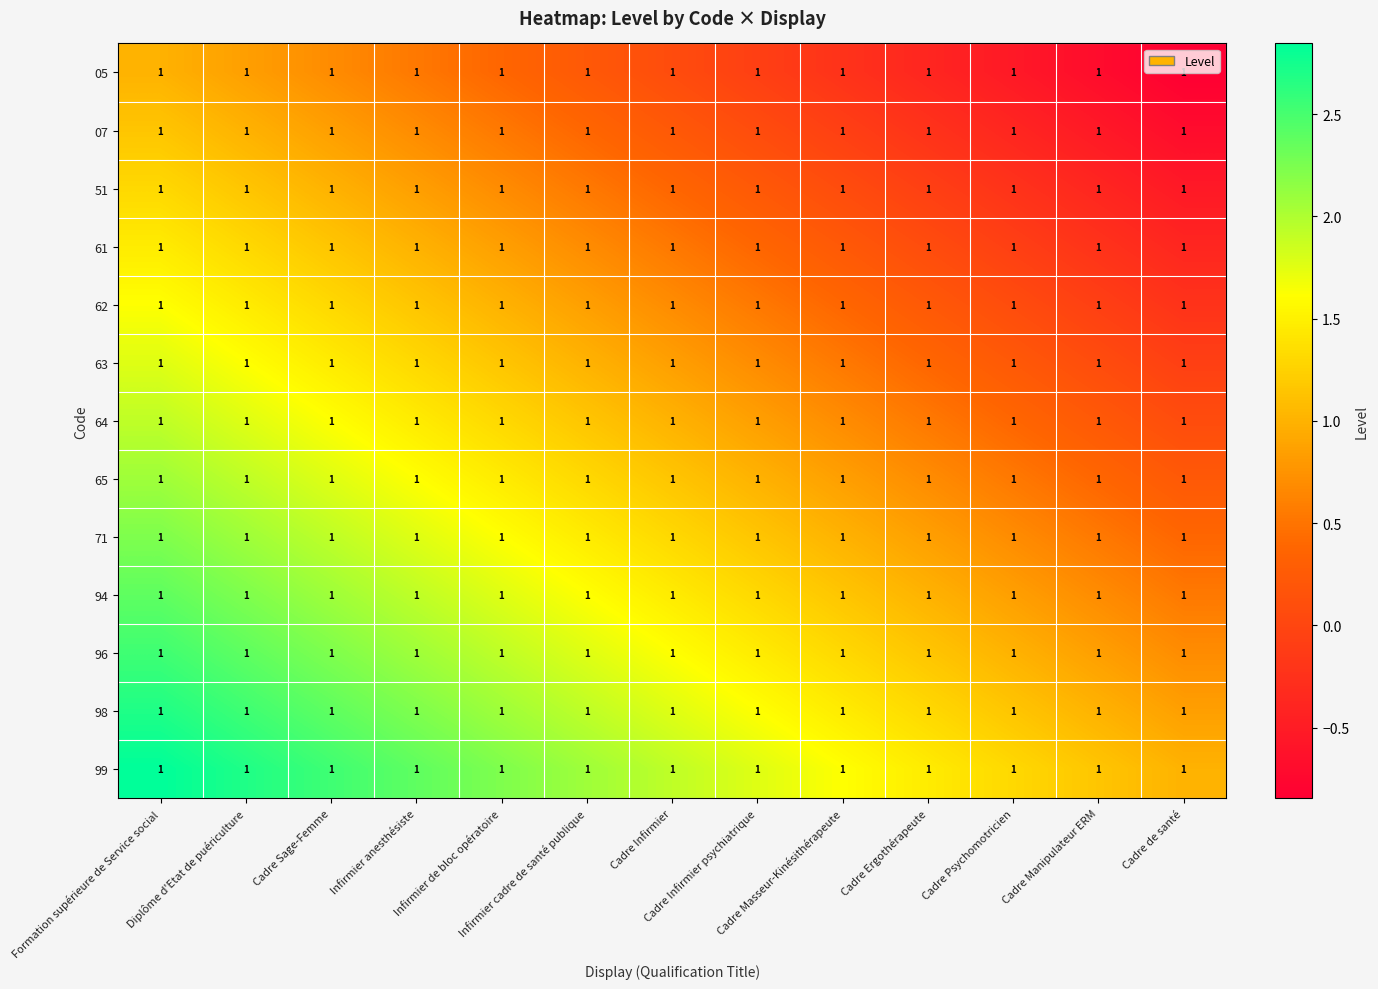

What is the difference between the highest and lowest values at Infirmier anesthésiste?

1.8